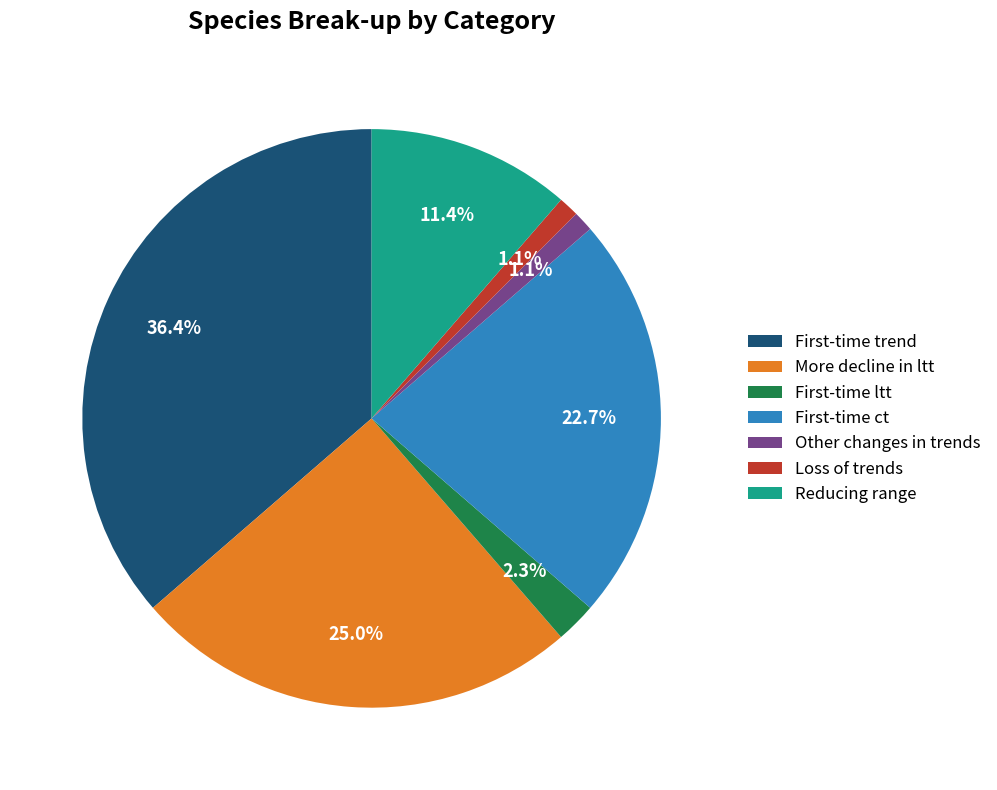

What percentage is the Reducing range slice, to the nearest percent?

11%